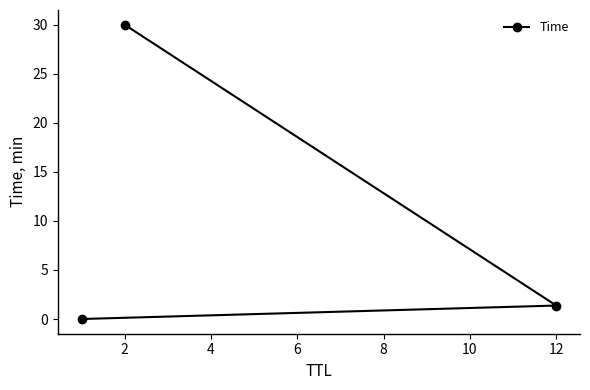

Is it true that the value at 2 is 20.9?

False